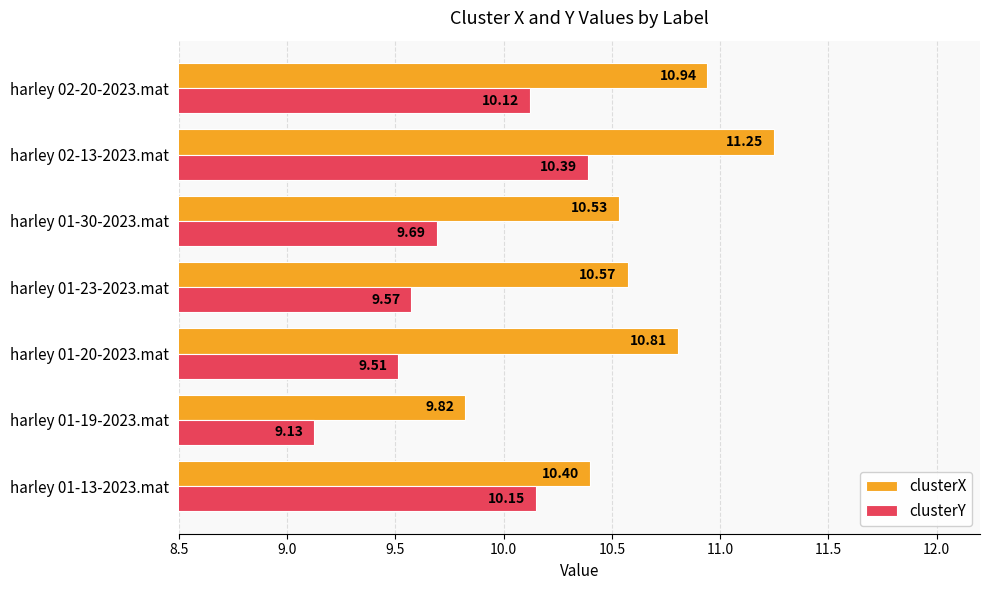

At which category is the sum across all series the highest?

harley 02-13-2023.mat